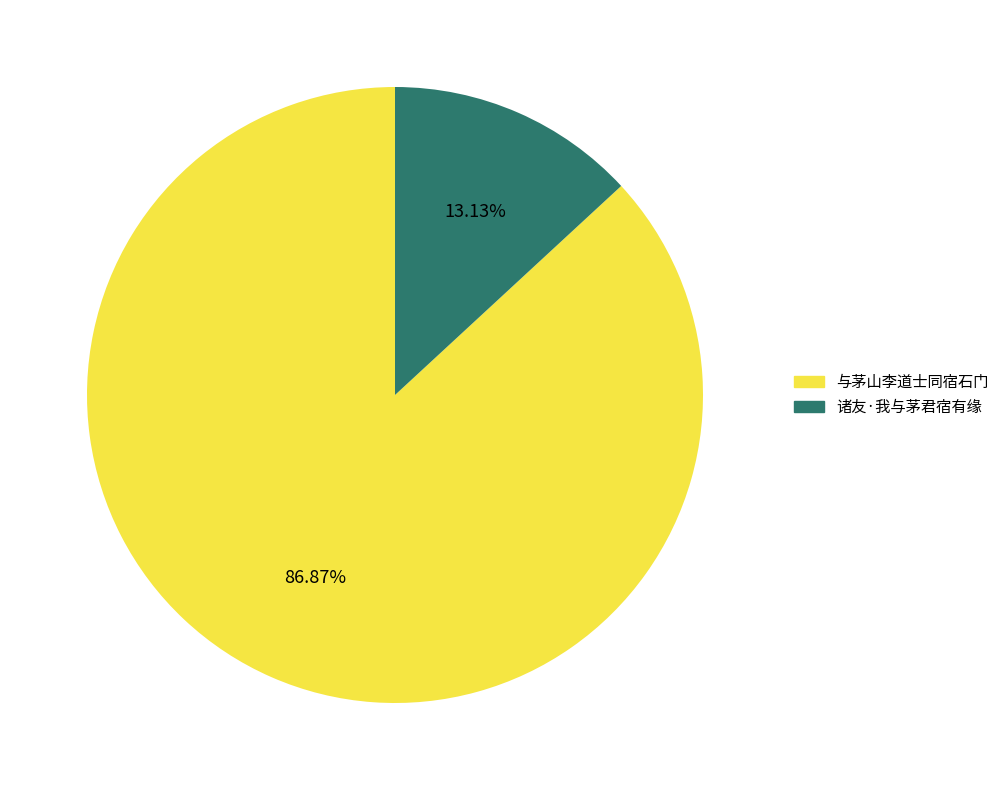

Is it true that 诸友·我与茅君宿有缘 is 13% of the pie?

True